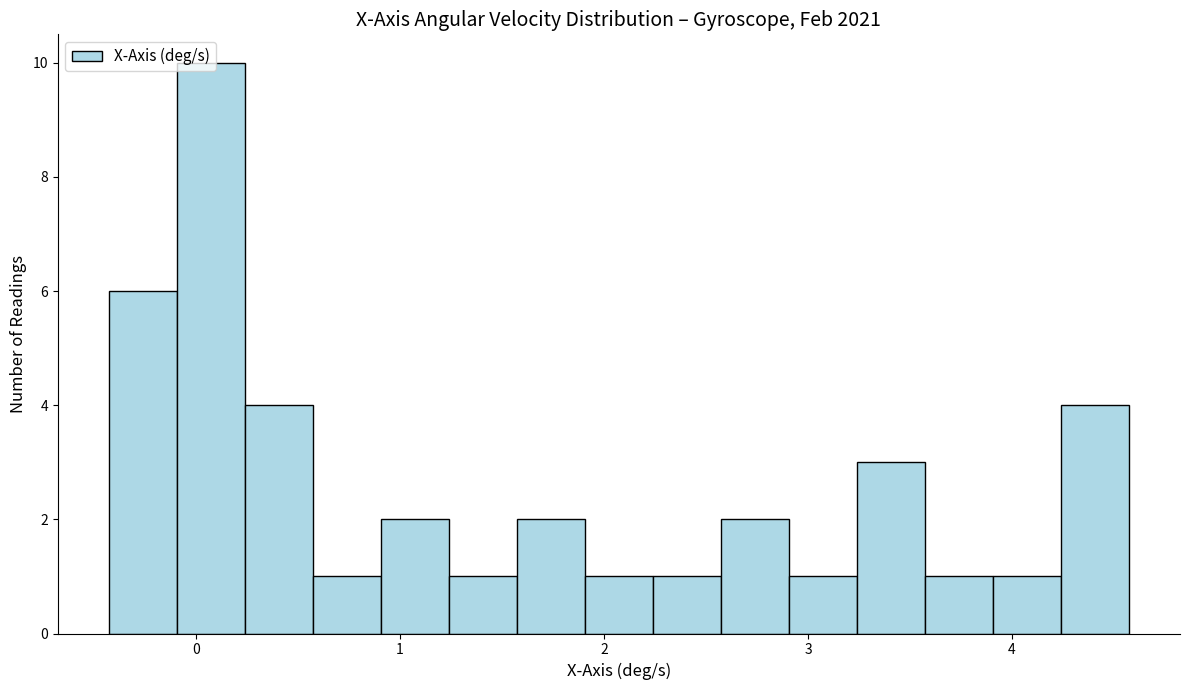

Around what value on the x-axis is the tallest bar? Give the approximate position of its centre, as read against the axis.

0.1